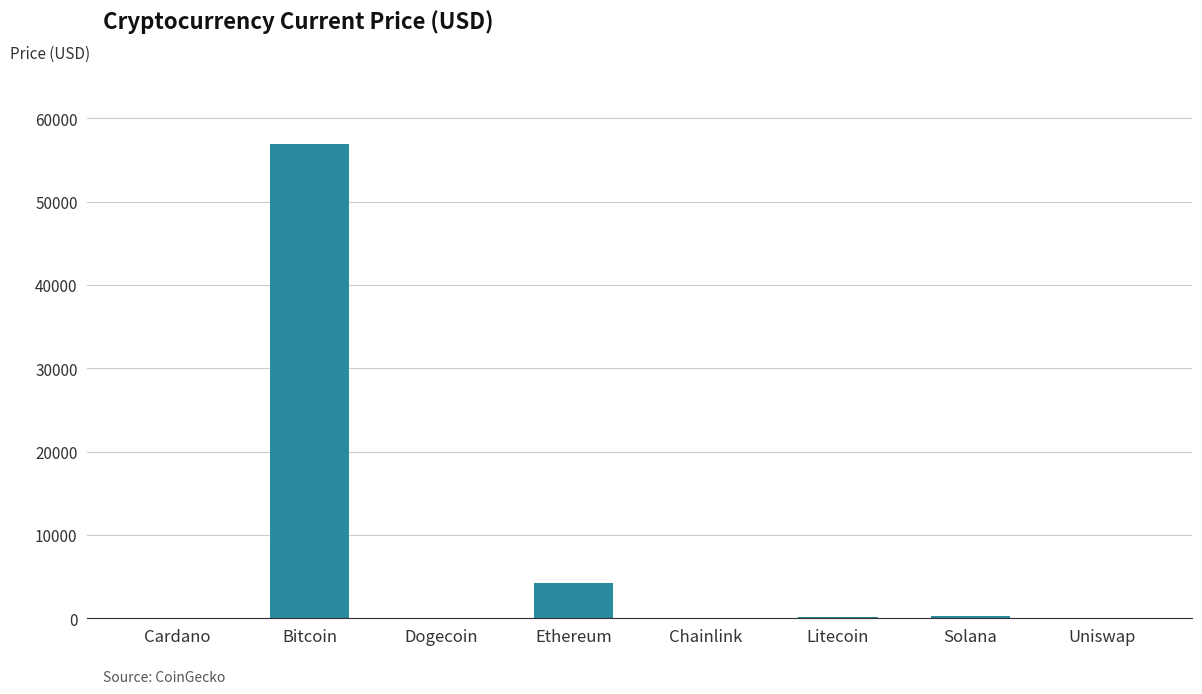

What is the sum of all values?

61588.4